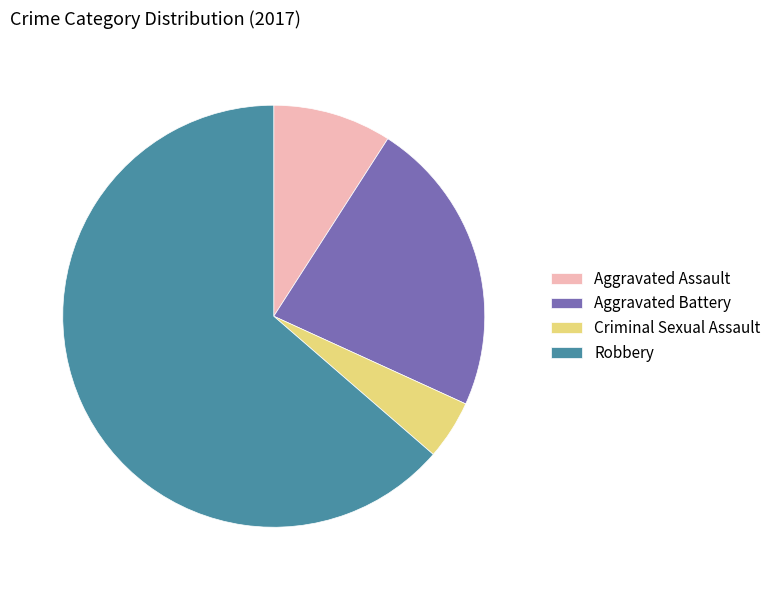

Between Aggravated Assault and Aggravated Battery, which is larger?

Aggravated Battery